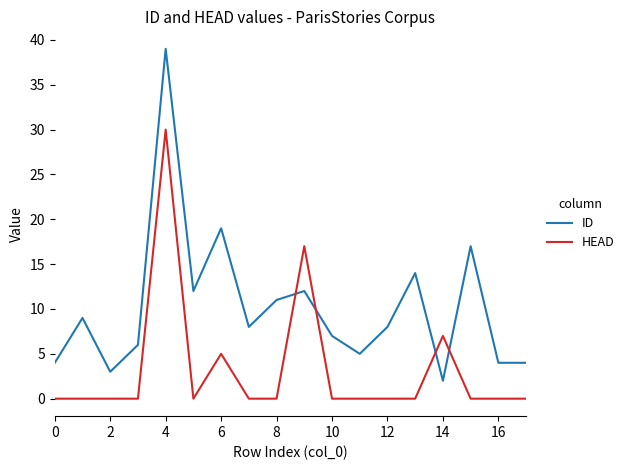

Which series has the widest spread of values?

ID